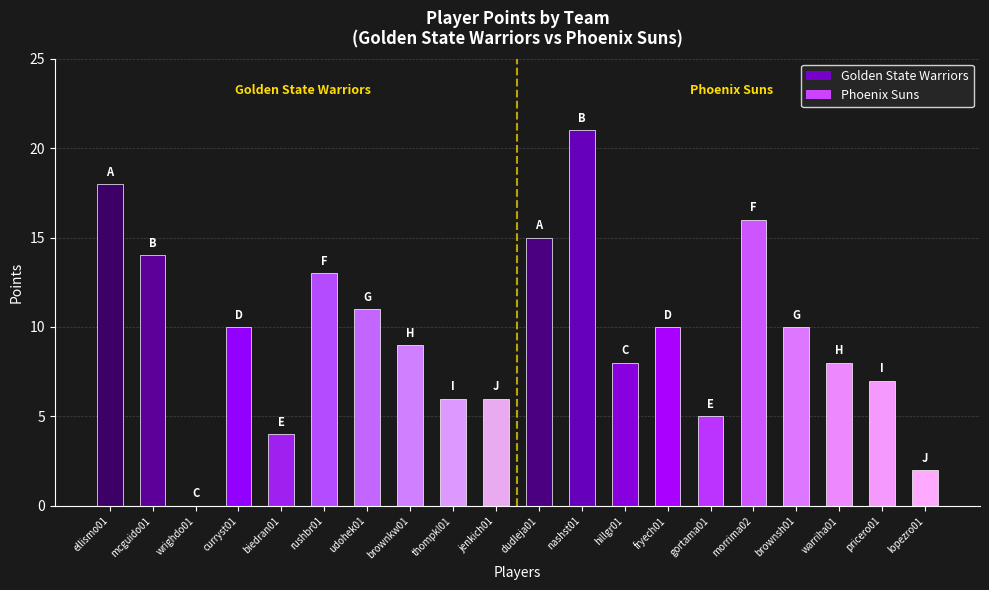

True or false: PTS has a value of 7 at pricero01.

True